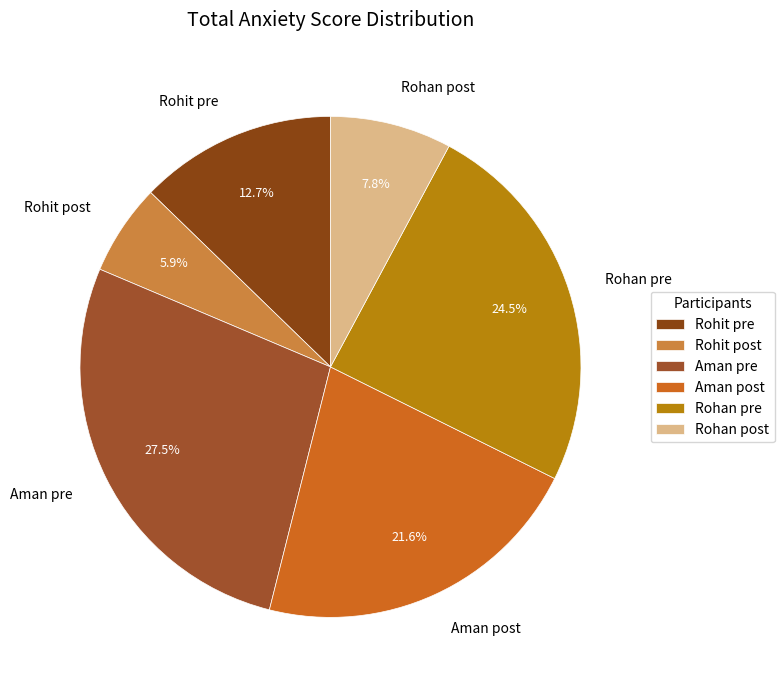

How many slices are in this pie chart?

6